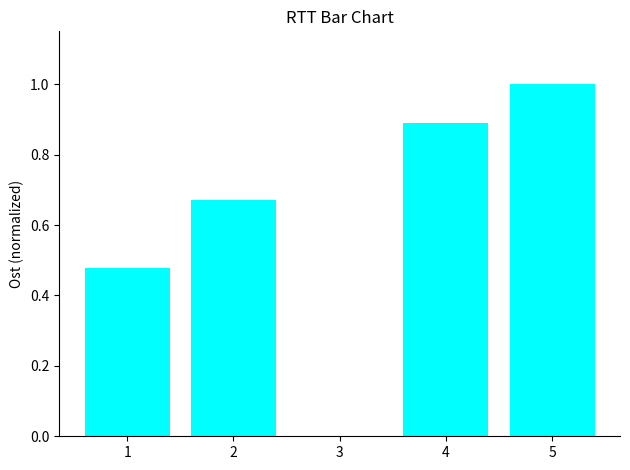

Between 2 and 4, which is larger?

4